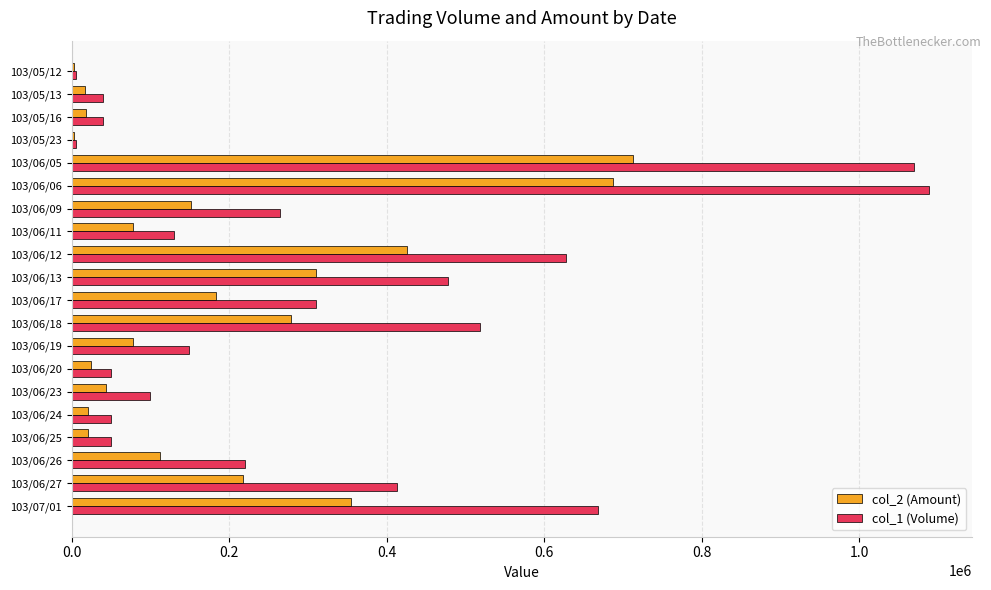

How many series are shown in this chart?

2